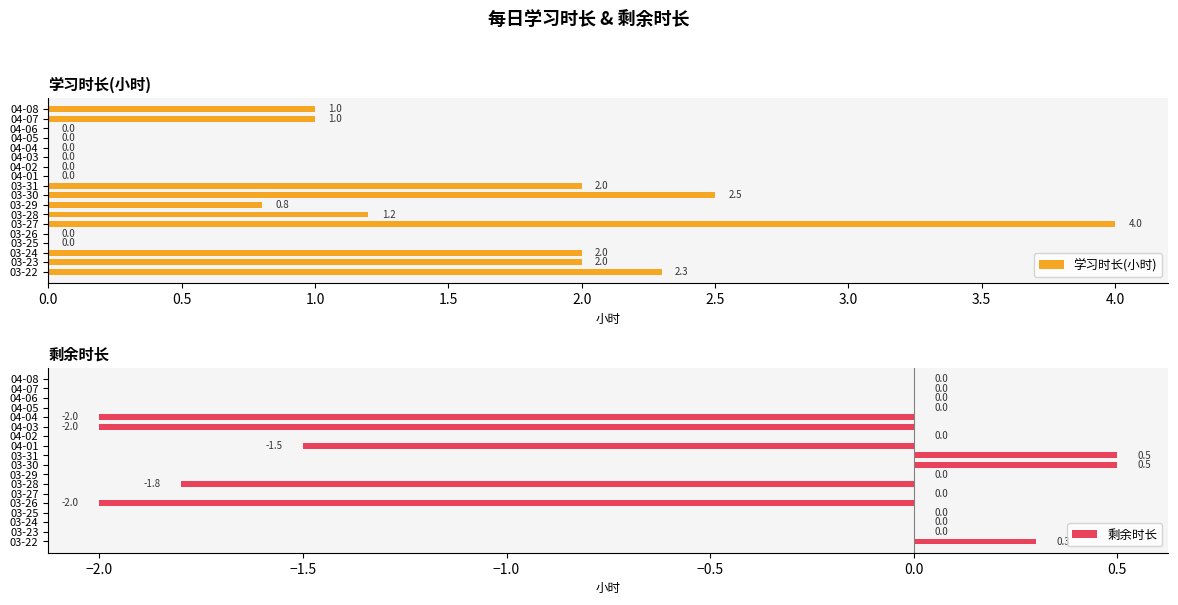

What value does the 学习时长(小时) series have at 03-30?

2.5